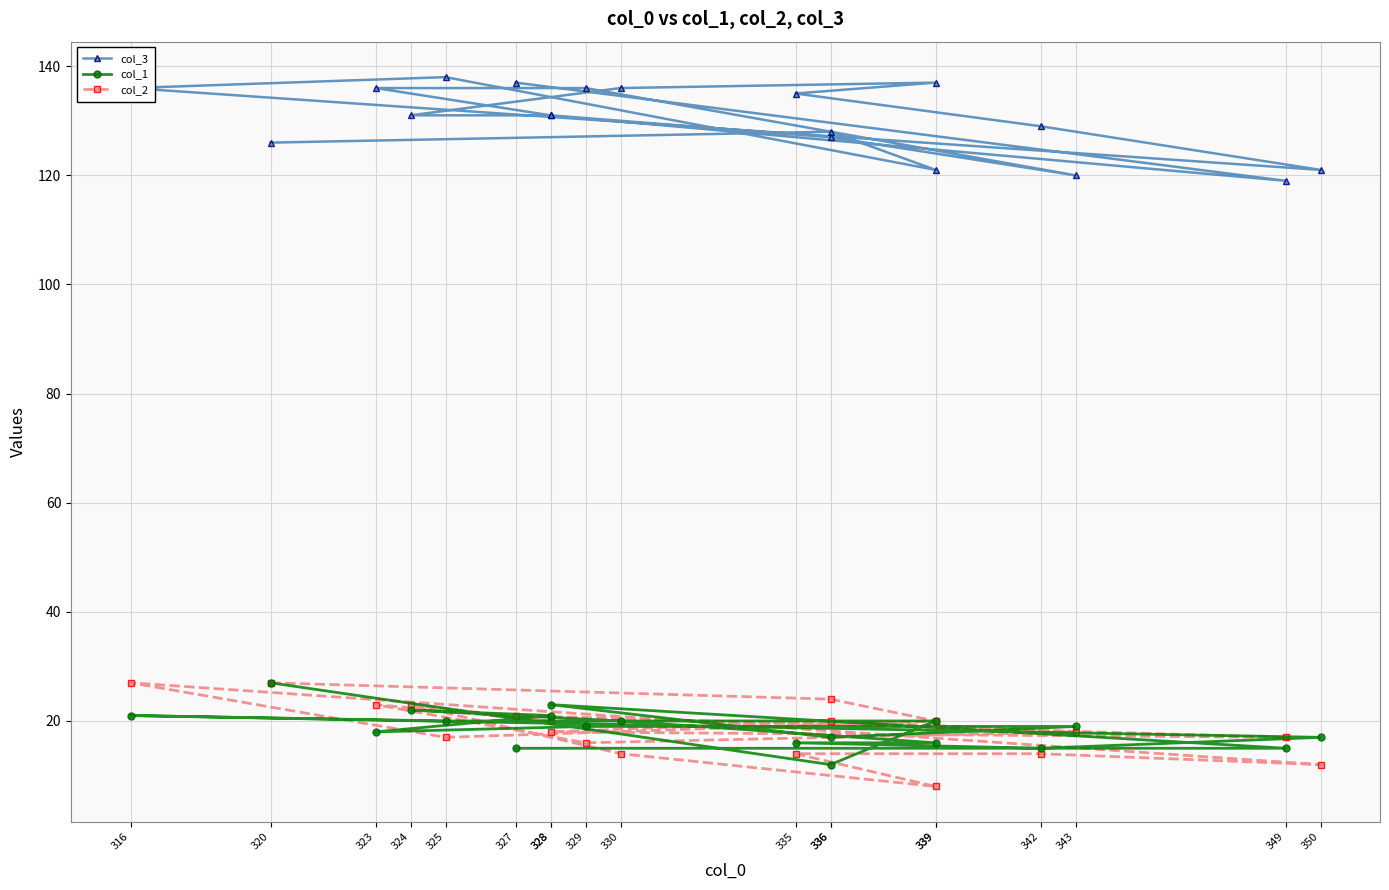

What are all the series names shown in the legend?

col_3, col_1, col_2